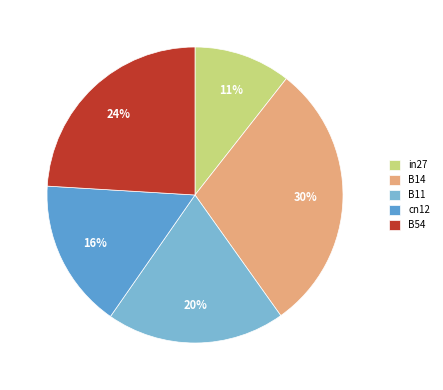

To the nearest percent, what is the combined percentage of in27 and B54?

35%